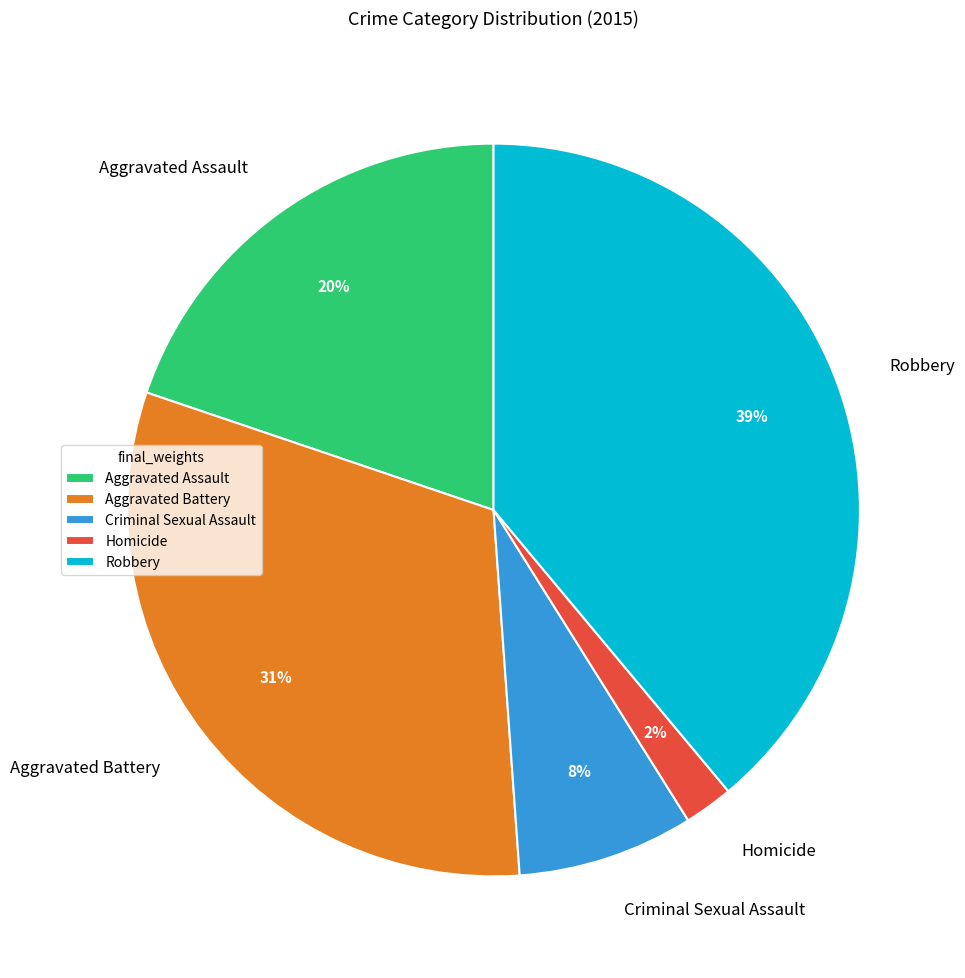

Do Criminal Sexual Assault and Aggravated Battery together represent more than half of the pie?

No